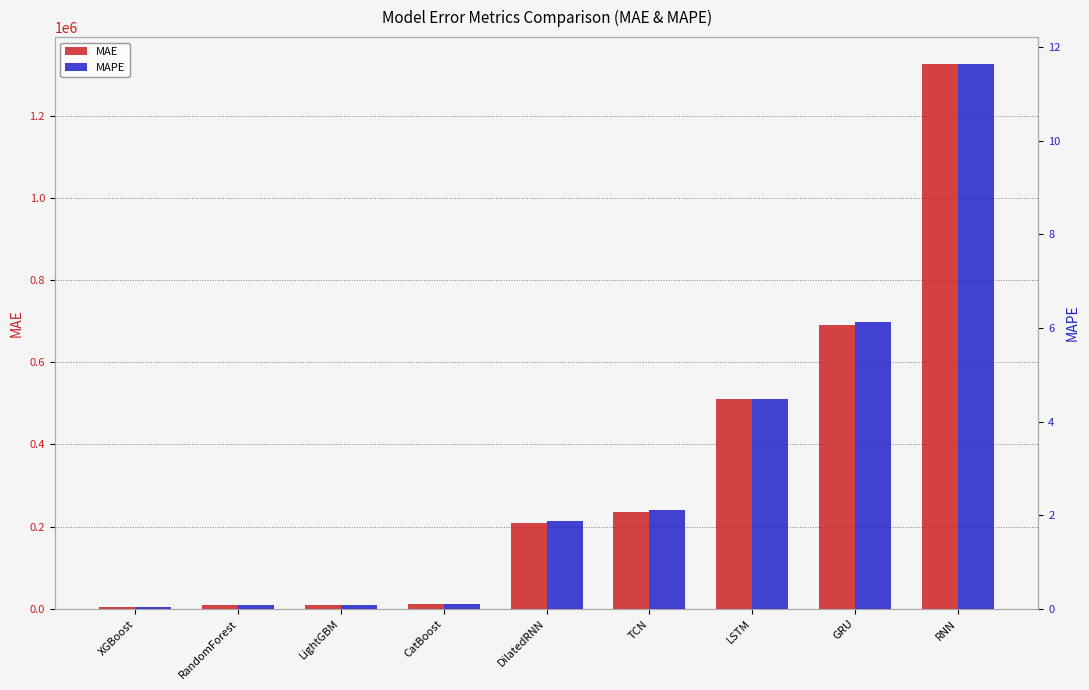

What position from the right is RNN?

1